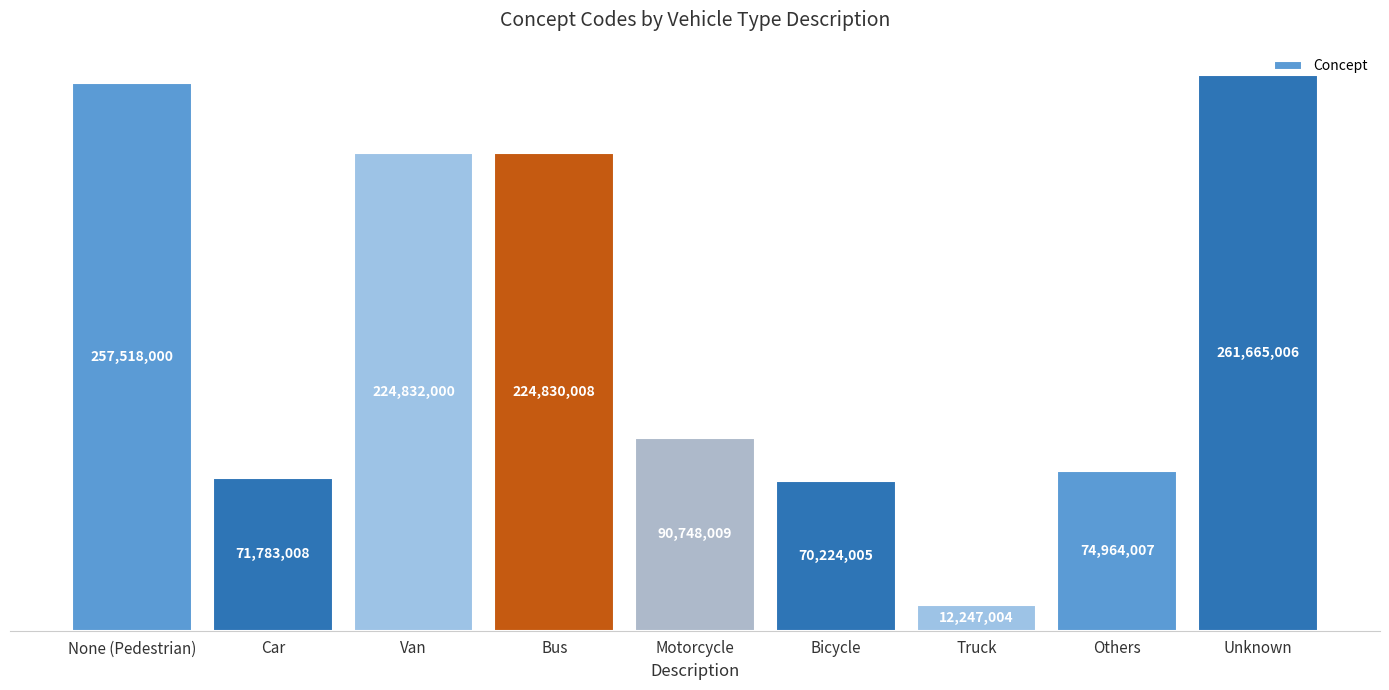

Which has a higher value, Motorcycle or Others?

Motorcycle